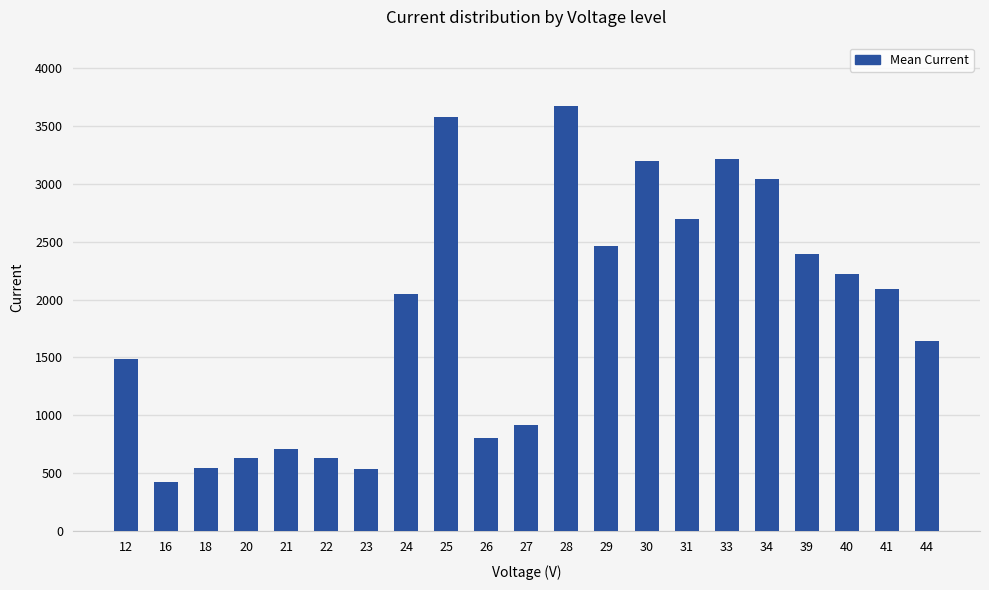

Which category has the lowest value across all series?

16